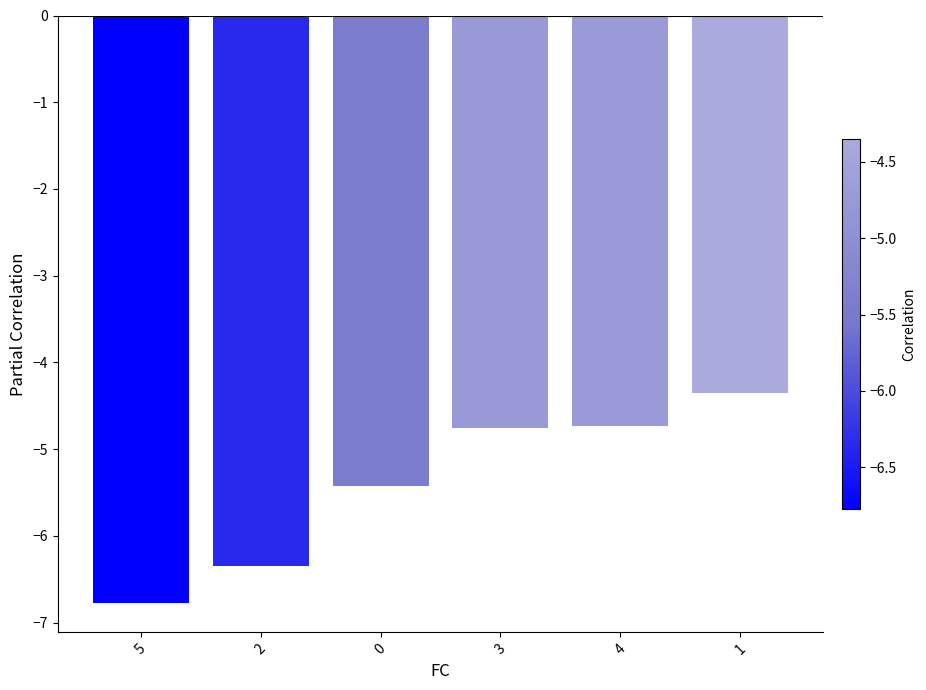

What is the change in value from 0 to 1?

+1.1